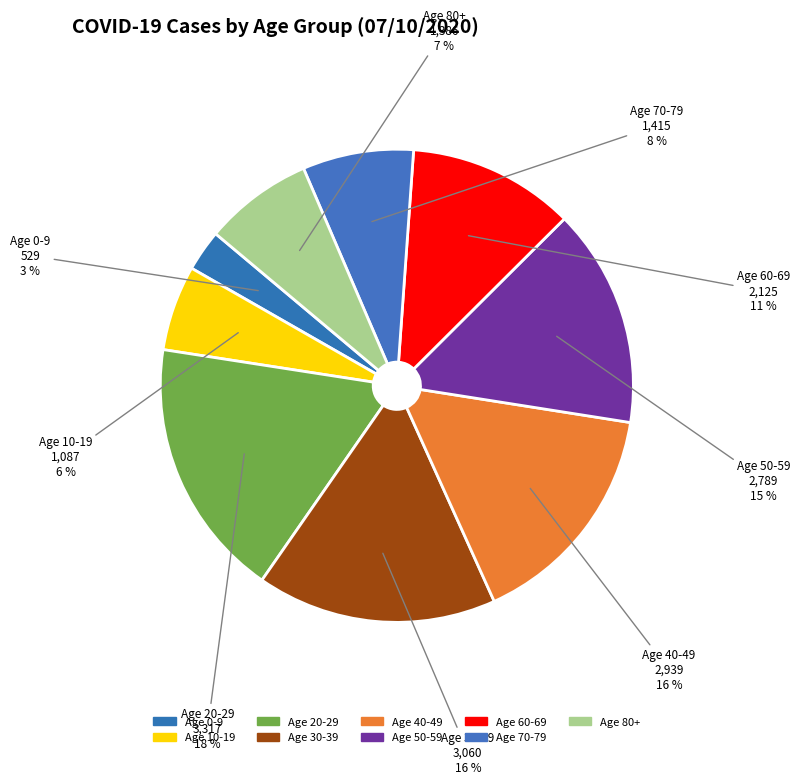

Does any single category account for the majority?

No